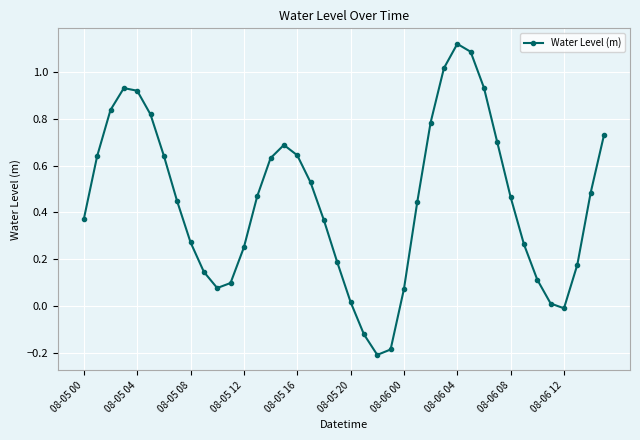

What is the difference between the second highest and minimum values?

1.3